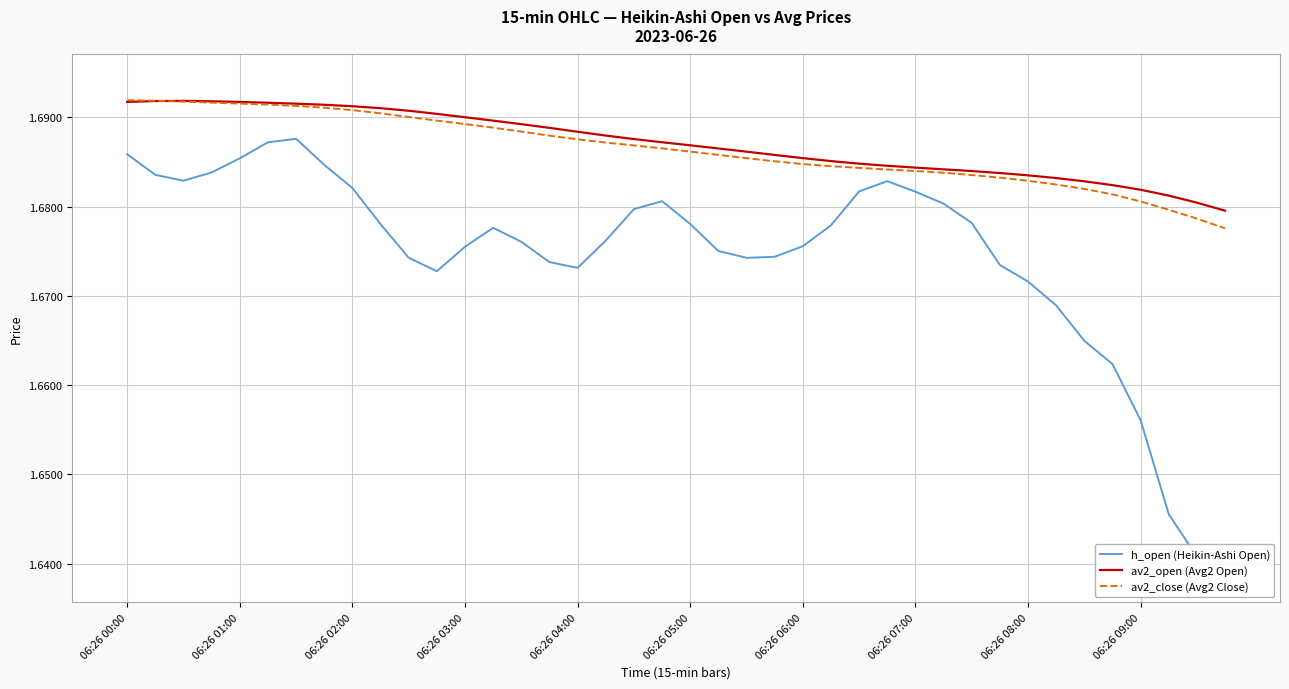

Which series has the largest range (max minus min)?

h_open (Heikin-Ashi Open)